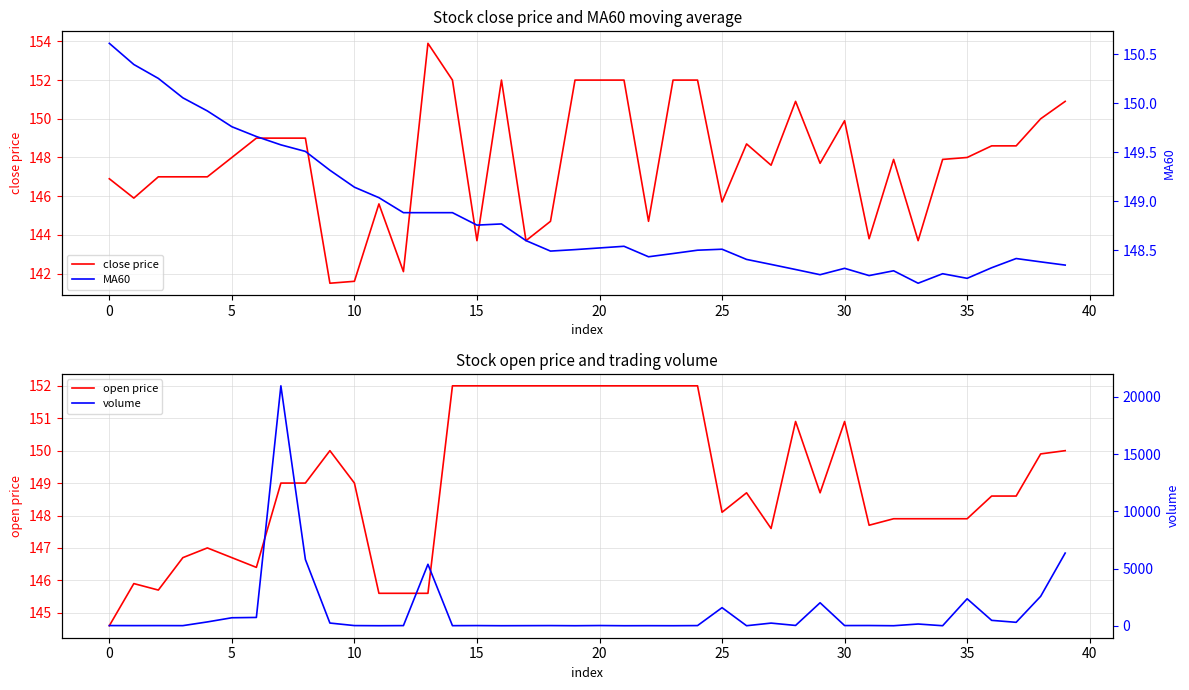

Which series has the widest spread of values?

volume